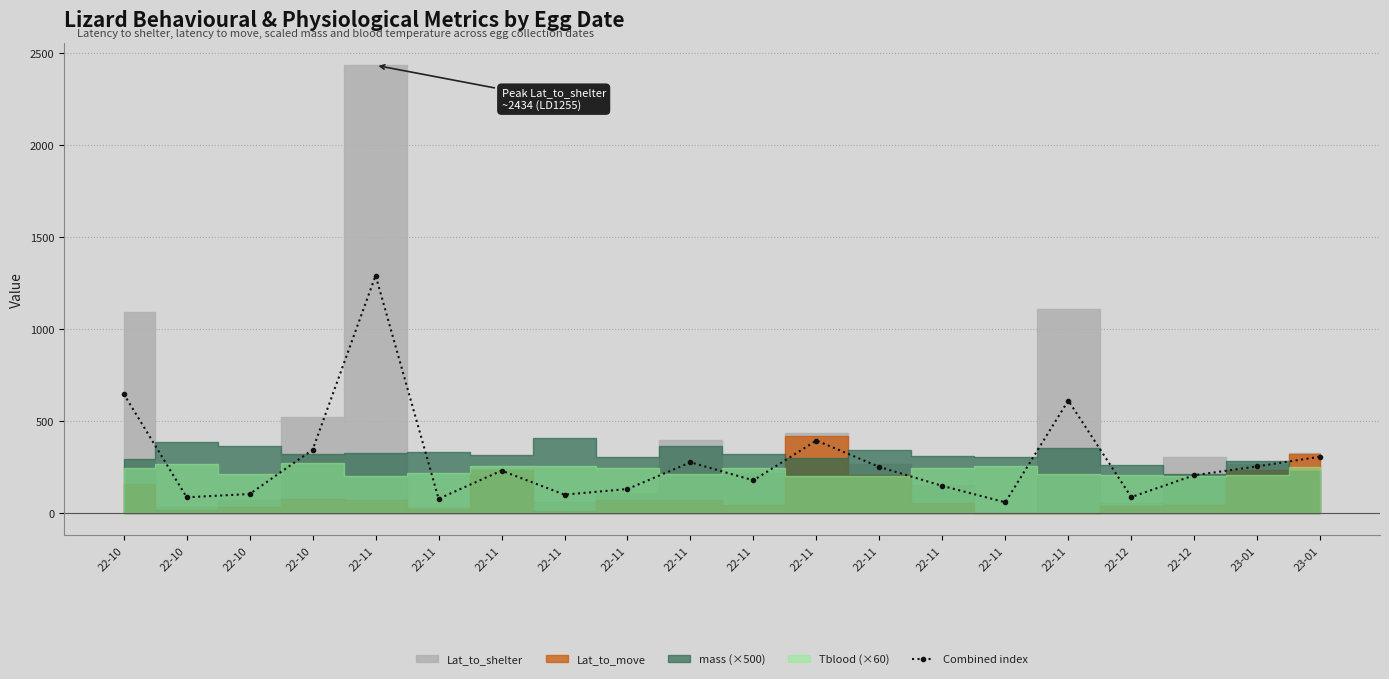

Reading right to left, extract all data points from this chart.

23-01=305.8	23-01=253.1	22-12=205.0	22-12=86.1	22-11=611.1	22-11=57.8	22-11=147.0	22-11=249.9	22-11=393.8	22-11=177.1	22-11=275.2	22-11=129.9	22-11=99.4	22-11=229.9	22-11=77.0	22-11=1290.8	22-10=343.6	22-10=102.9	22-10=85.1	22-10=647.2